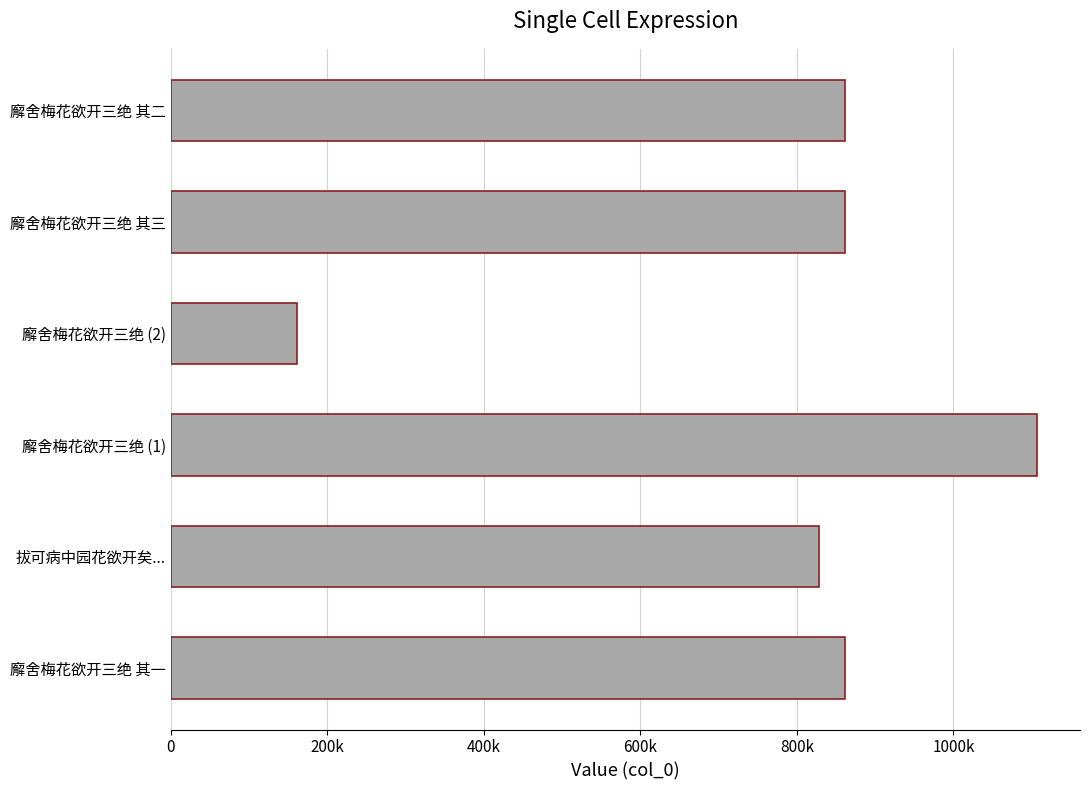

Are the bars horizontal?

Yes